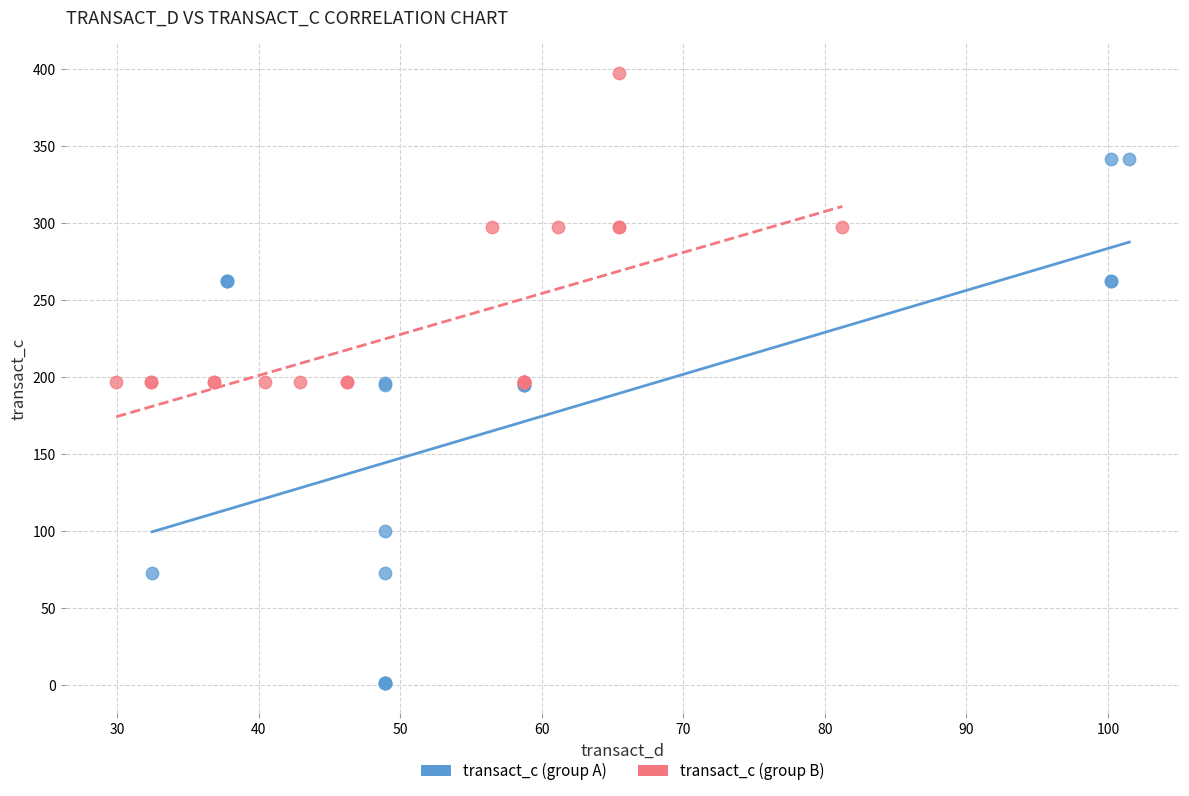

Which series reaches the maximum Y coordinate?

transact_c (group B)